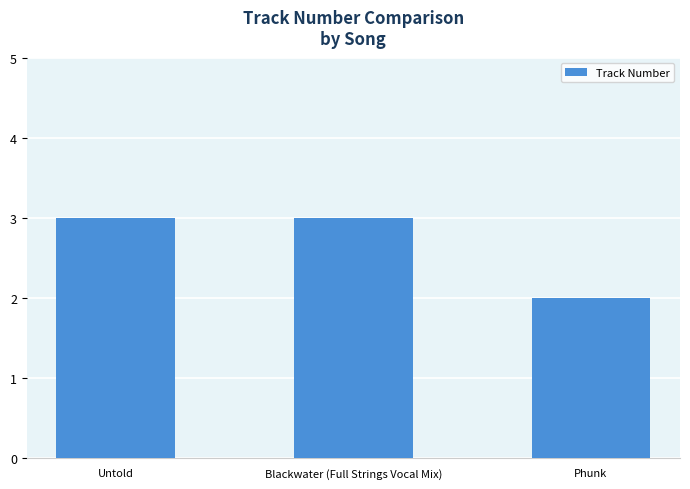

The value at Untold is 5. True or false?

False